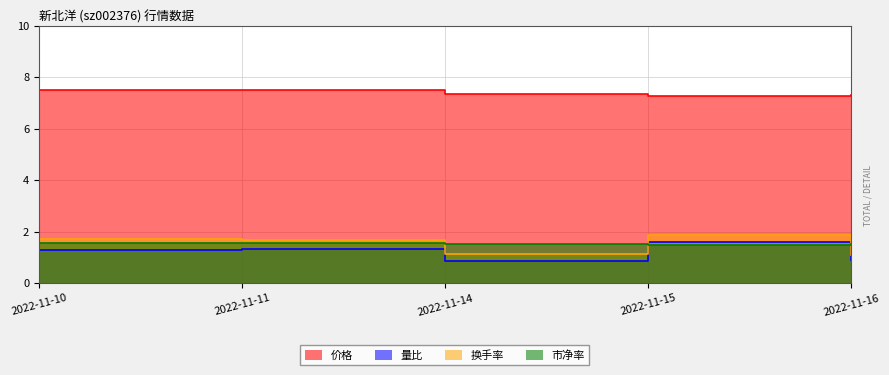

At 2022-11-14, list the series in order from largest to smallest.

价格, 市净率, 换手率, 量比